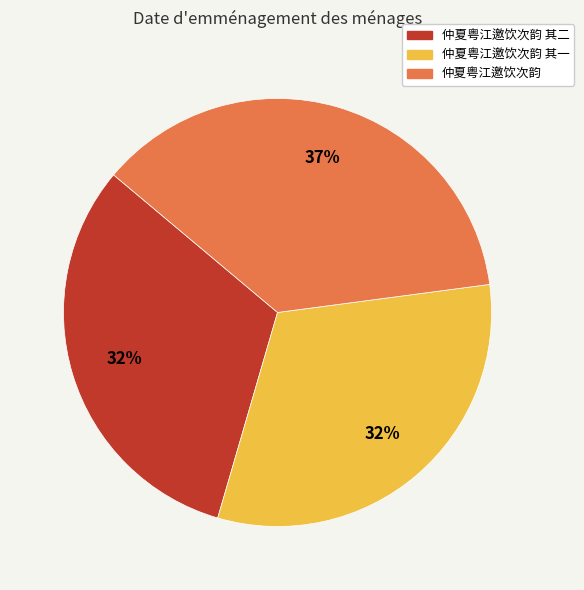

Do 仲夏粤江邀饮次韵 其一 and 仲夏粤江邀饮次韵 其二 together represent more than half of the pie?

Yes